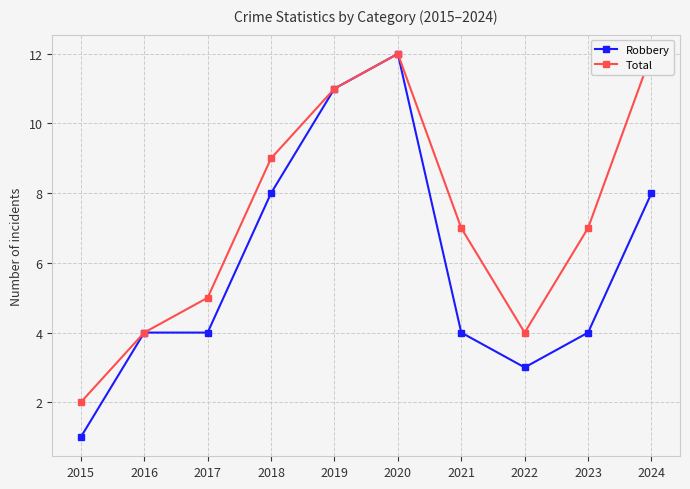

What is the average value of the Robbery series?

6